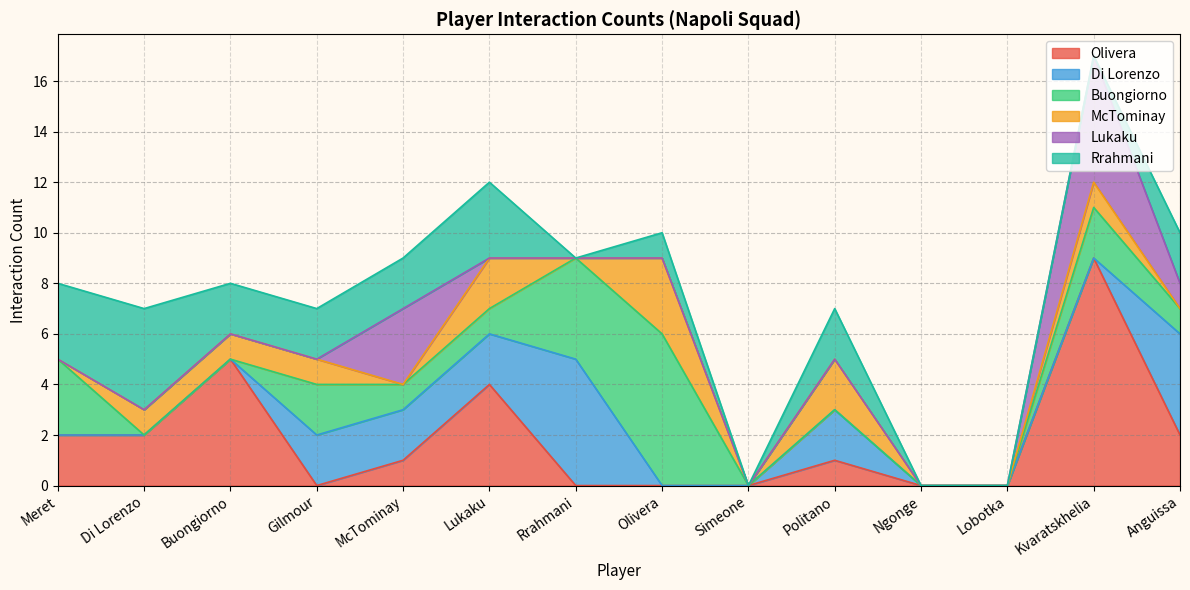

What position from the left is Meret?

1